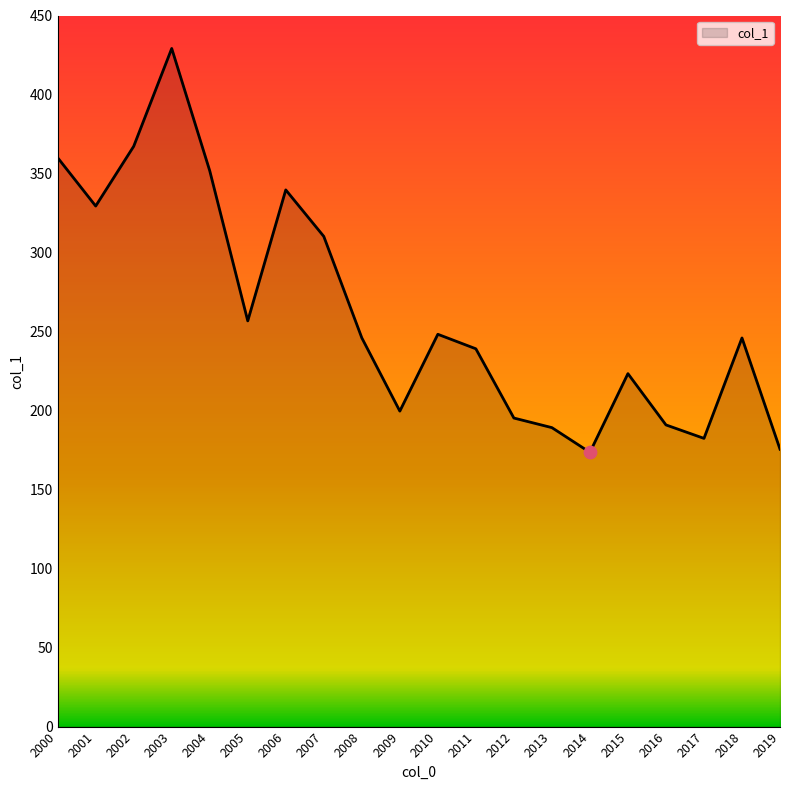

What is the change in value from 2010 to 2014?

-74.7